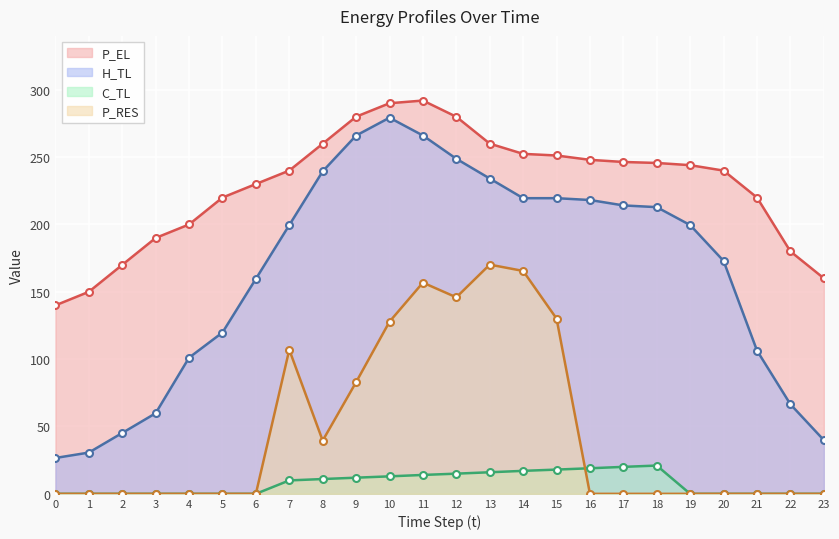

Reading left to right, extract all data points from this chart.

P_EL: 0=139.9	1=150.0	2=170.0	3=190.0	4=200.0	5=220.0	6=230.0	7=240.0	8=259.9	9=280.0	10=290.0	11=292.0	12=279.9	13=260.0	14=252.4	15=251.2	16=248.0	17=246.4	18=245.7	19=244.0	20=240.0	21=220.0	22=180.0	23=160.0
H_TL: 0=26.6	1=30.6	2=45.2	3=59.8	4=101.1	5=119.8	6=159.6	7=199.5	8=239.4	9=266.0	10=279.3	11=266.0	12=248.8	13=234.1	14=219.5	15=219.5	16=218.2	17=214.1	18=212.9	19=199.5	20=172.9	21=106.4	22=66.5	23=39.9
C_TL: 0=0.0	1=0.0	2=0.0	3=0.0	4=0.0	5=0.0	6=0.0	7=10.0	8=11.0	9=12.0	10=13.0	11=14.0	12=15.0	13=16.0	14=17.1	15=18.0	16=19.0	17=20.0	18=21.0	19=0.0	20=0.0	21=0.0	22=0.0	23=0.0
P_RES: 0=0.0	1=0.0	2=0.0	3=0.0	4=0.0	5=0.0	6=0.0	7=107.0	8=39.5	9=82.9	10=127.8	11=156.8	12=145.9	13=170.2	14=165.5	15=130.1	16=0.0	17=0.0	18=0.0	19=0.0	20=0.0	21=0.0	22=0.0	23=0.0